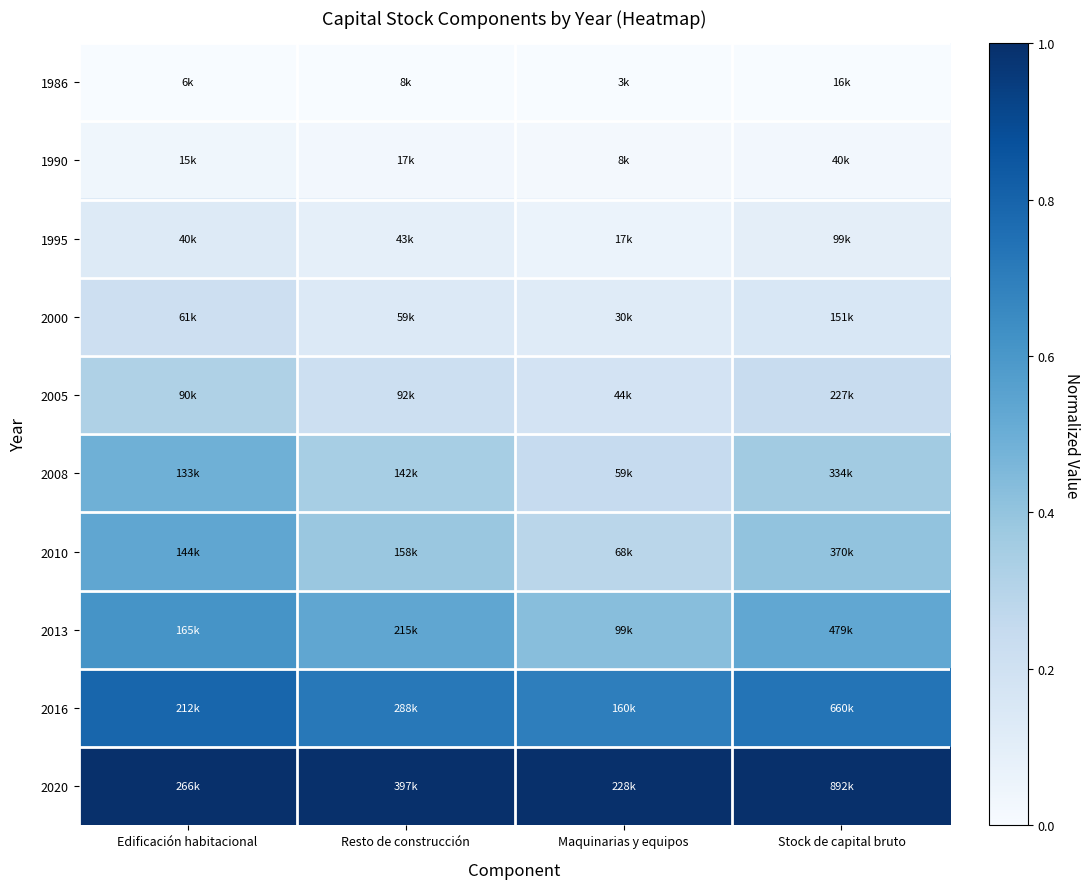

At how many categories does at least one series exceed 0?

4